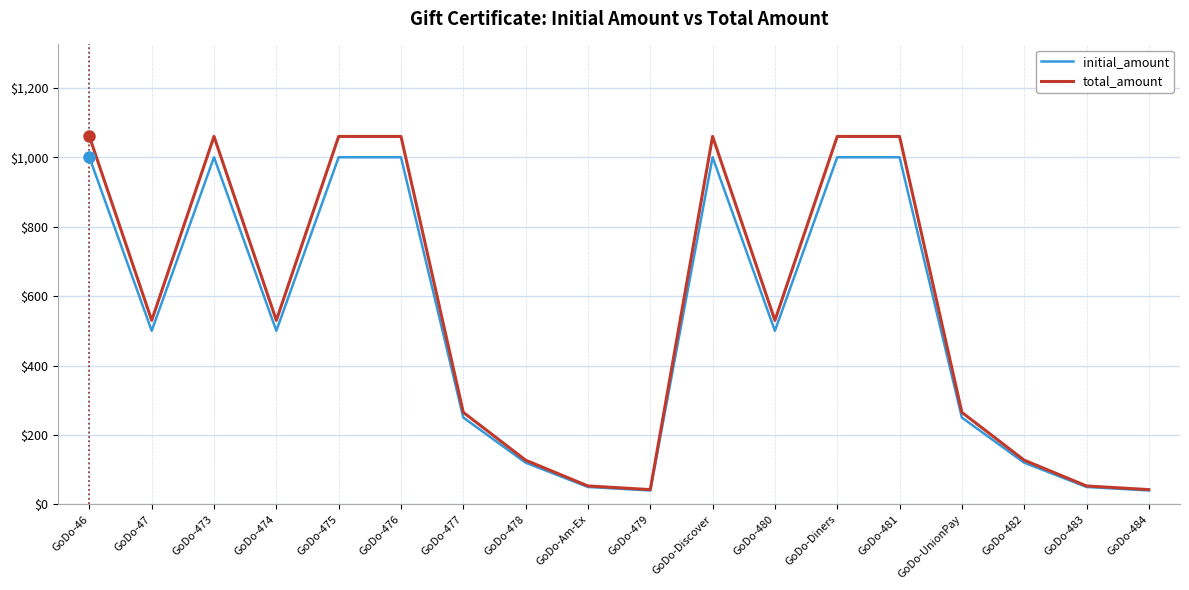

List the series in order of their overall mean, lowest first.

initial_amount, total_amount